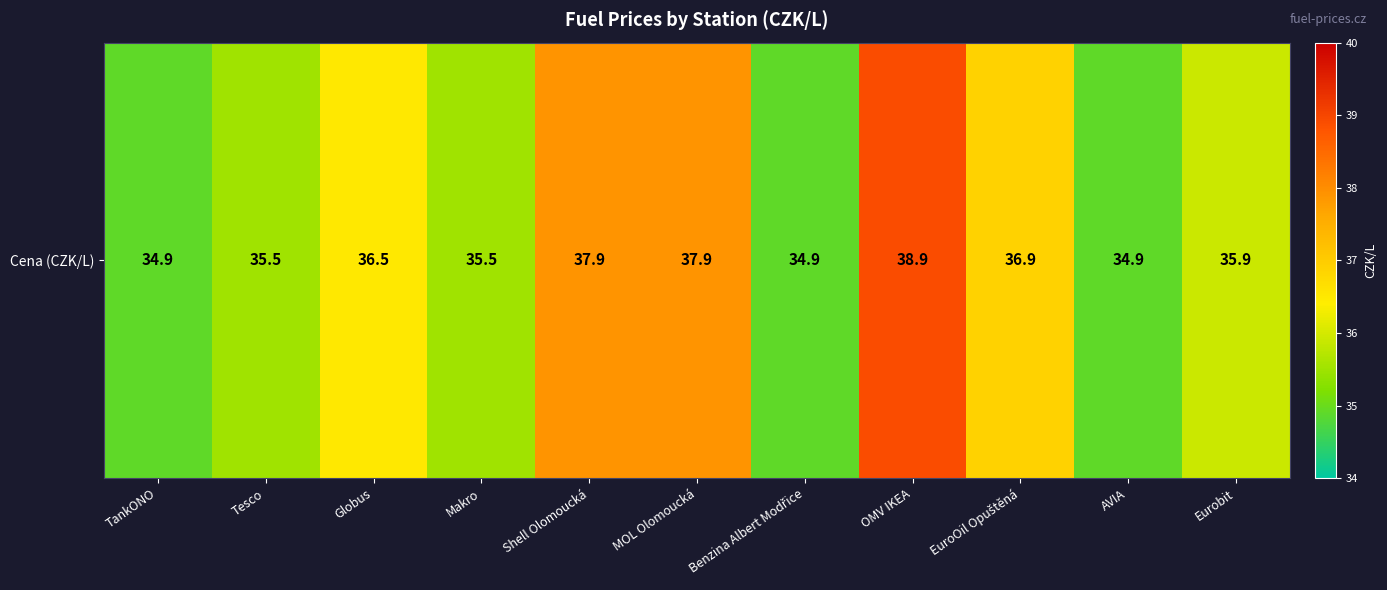

Which label corresponds to the smallest value in the chart?

TankONO